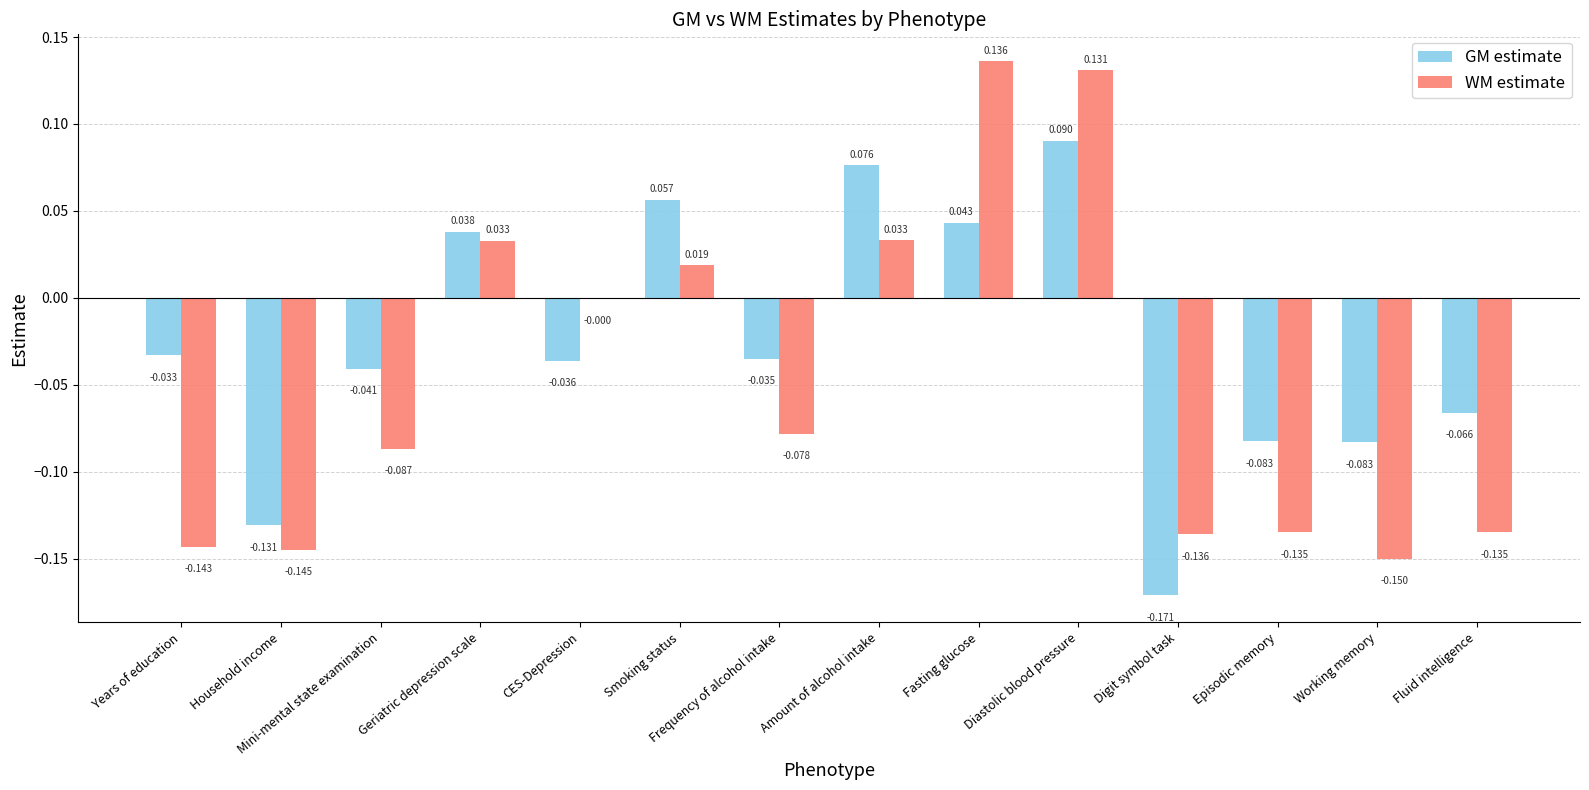

Are the bars horizontal?

No